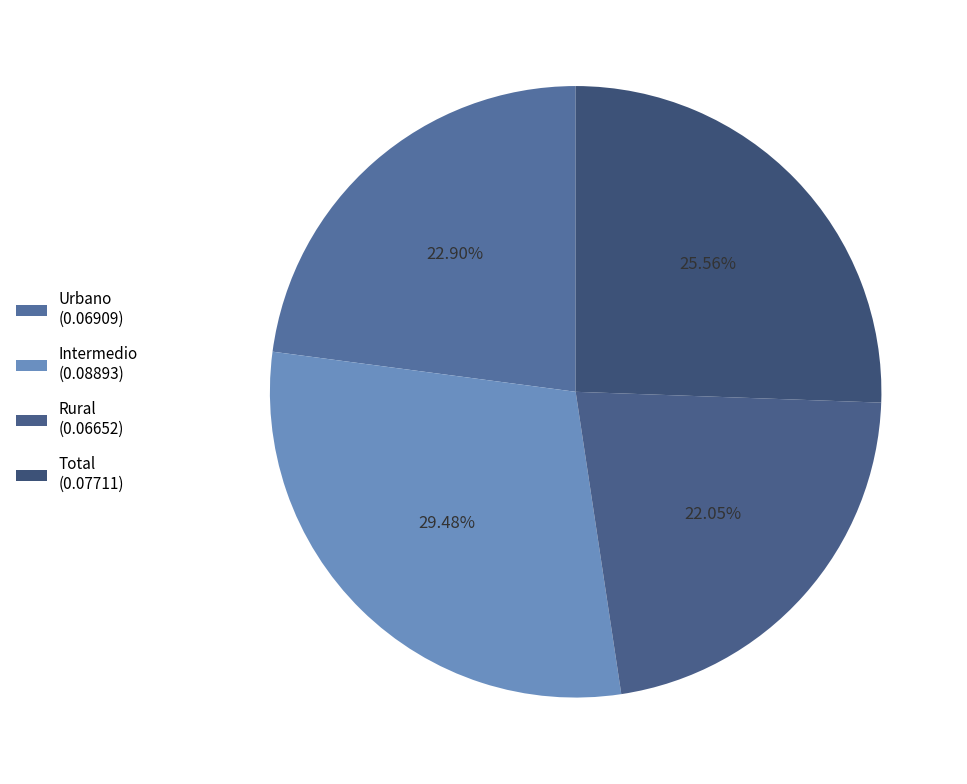

Between Rural and Intermedio, which is larger?

Intermedio